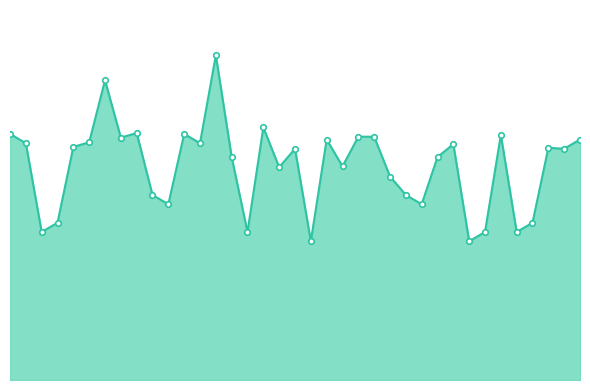

List the labels in order of value, largest first.

14, 7, 17, 9, 1, 12, 32, 23, 24, 8, 21, 37, 6, 2, 13, 29, 5, 35, 19, 36, 15, 28, 22, 18, 25, 10, 26, 11, 27, 4, 34, 3, 16, 31, 33, 20, 30